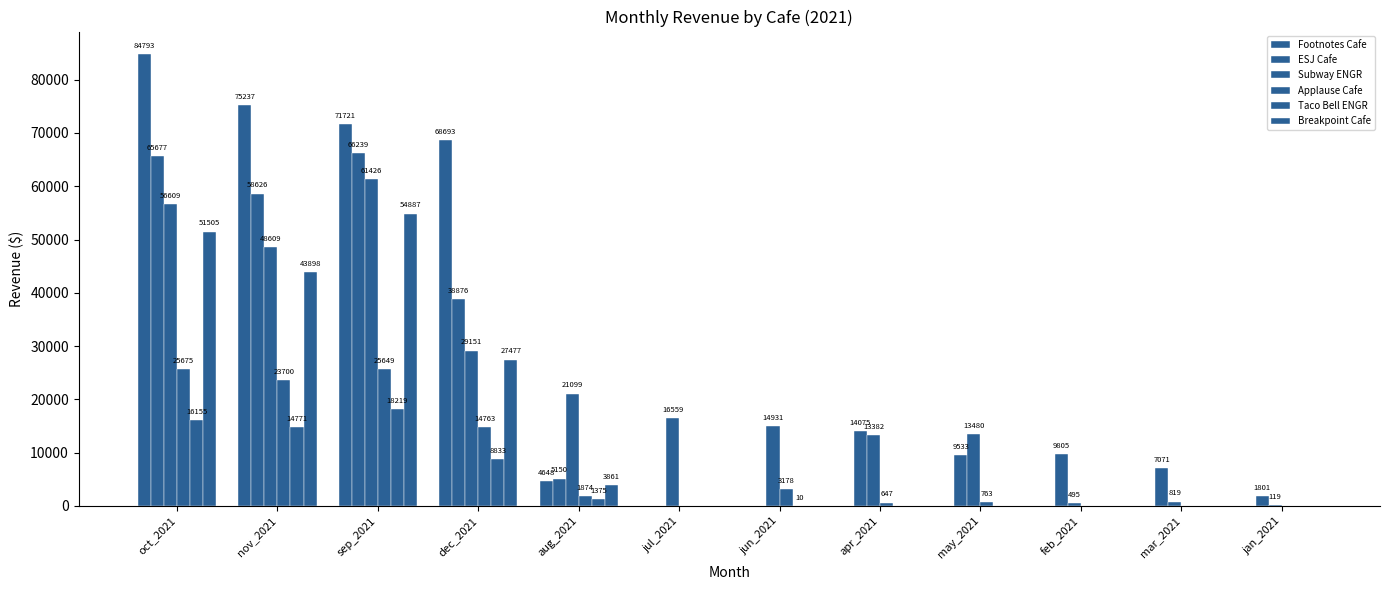

What is the sum of all ESJ Cafe values?

276853.7